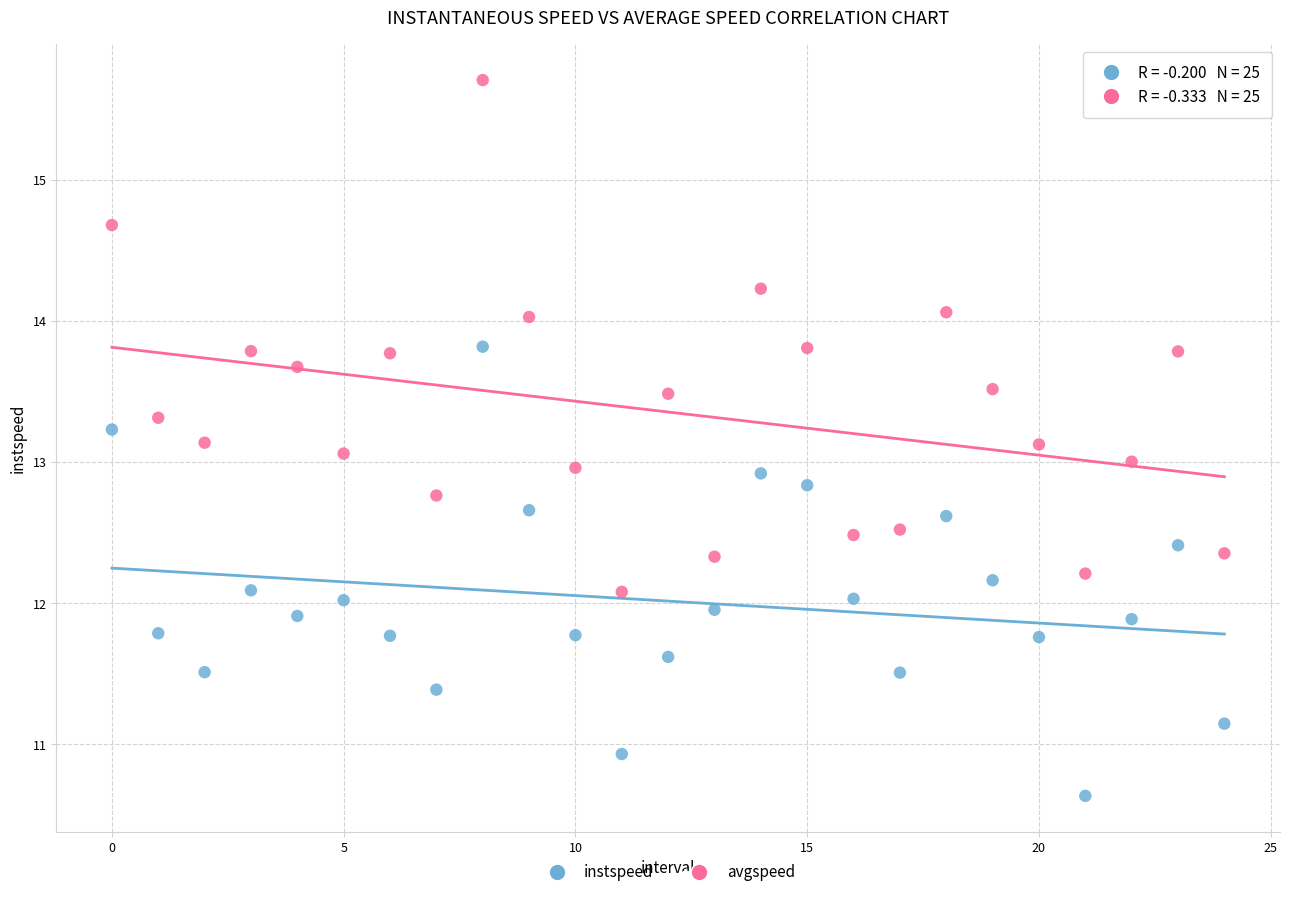

Which series has the widest spread of Y values?

avgspeed